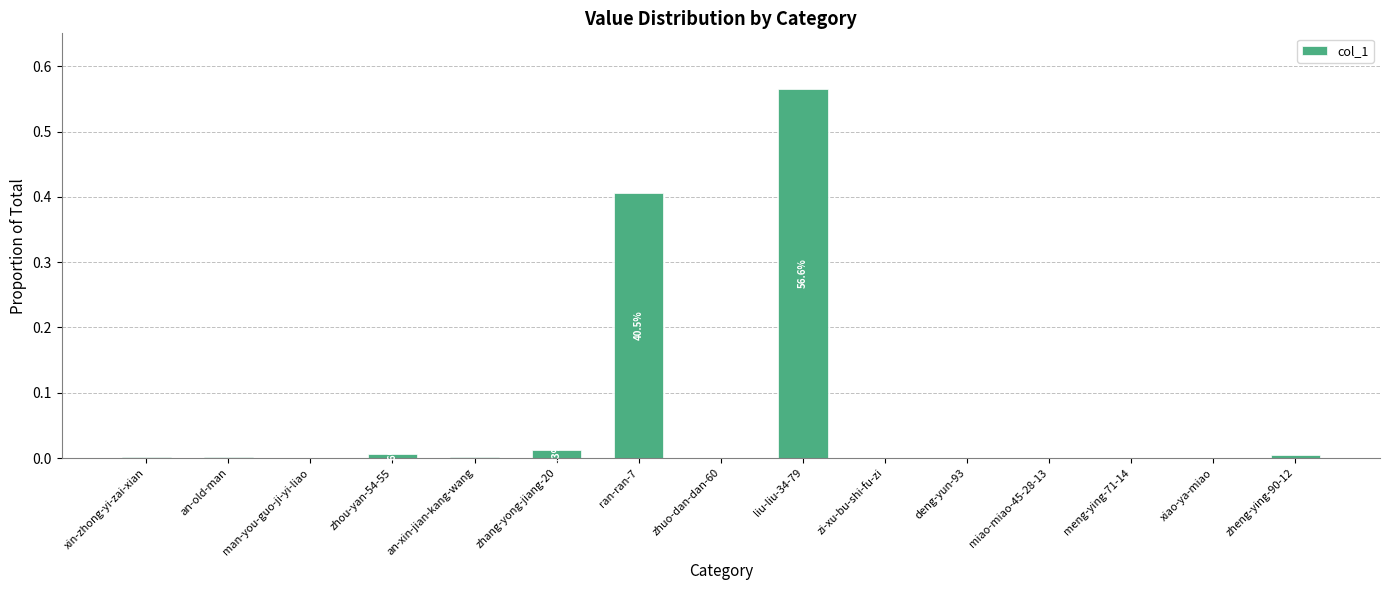

What is the sum of all values?

1.0